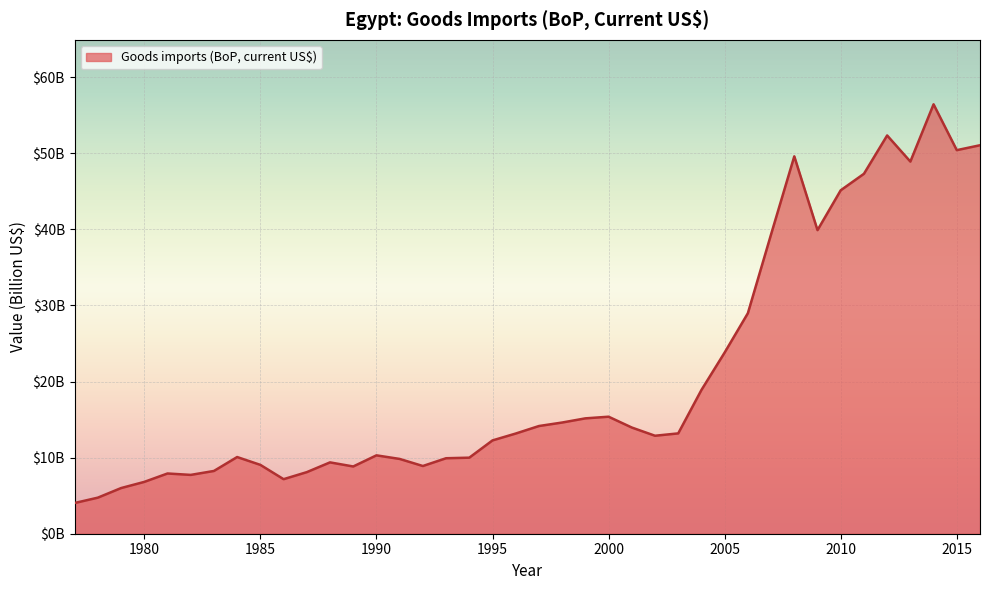

Does the chart have visible grid lines?

Yes